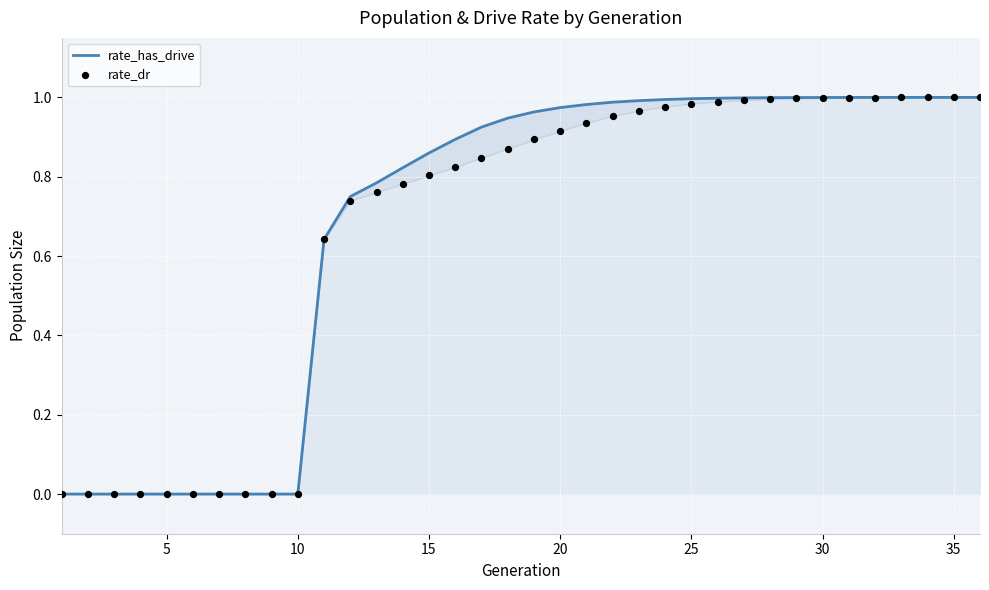

At which category is the sum across all series the highest?

35